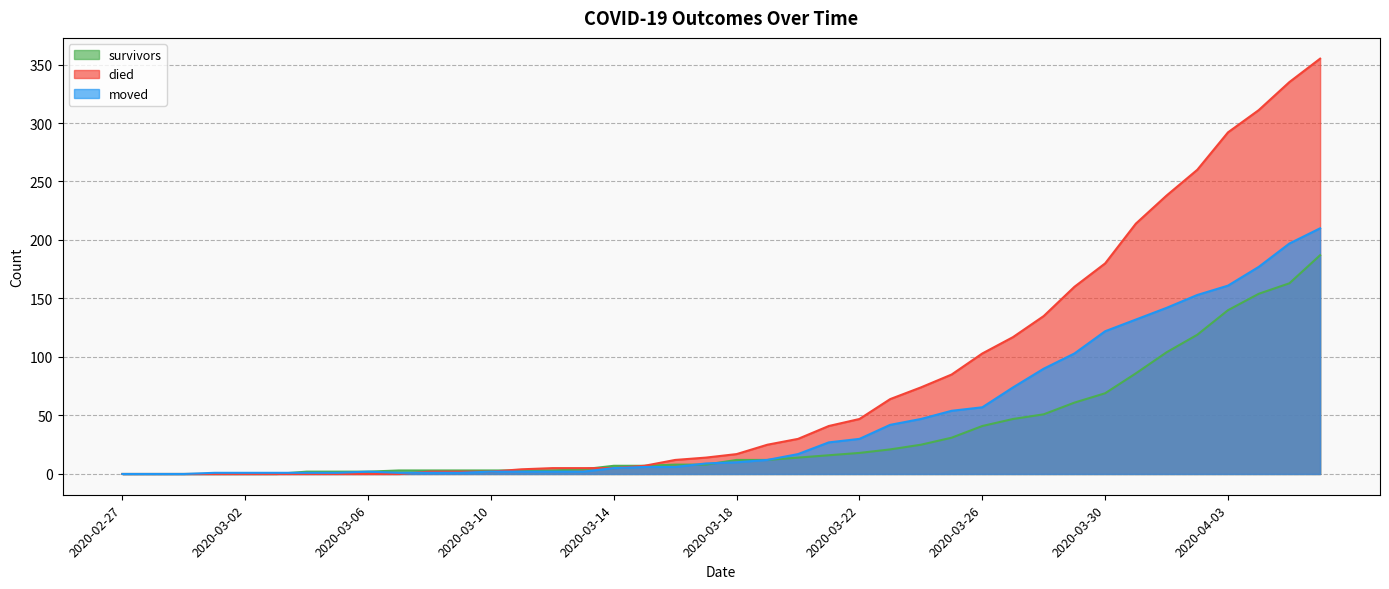

Rank the series by their average value, from highest to lowest.

died, moved, survivors